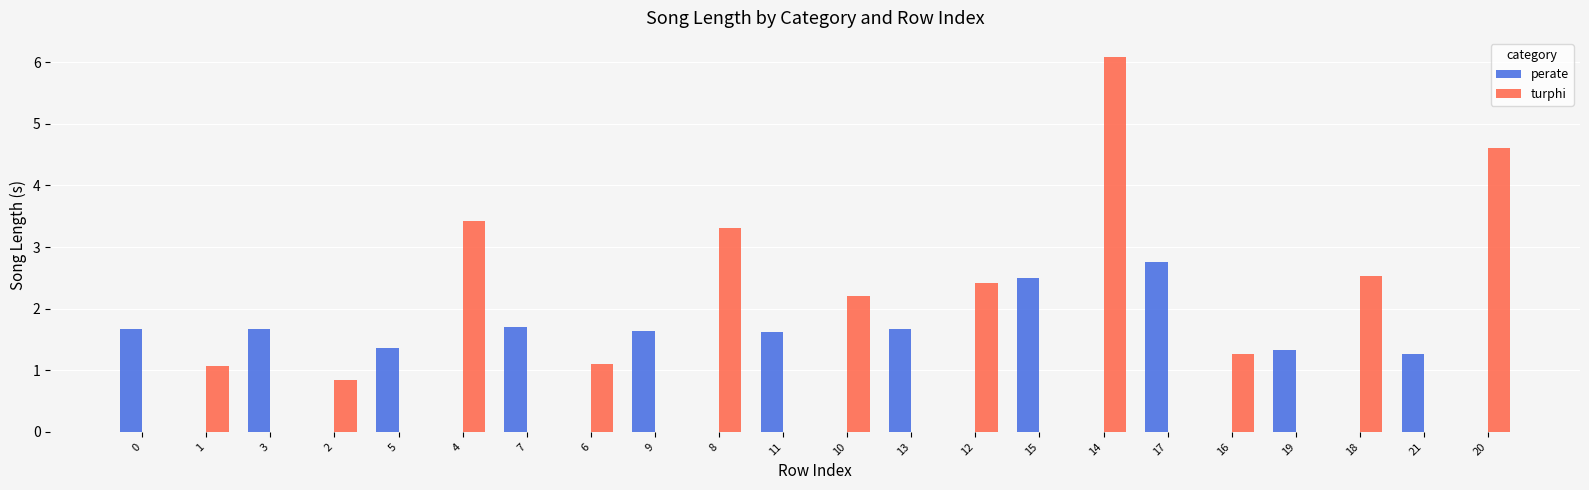

Between 9 and 8, which series saw the biggest shift?

turphi